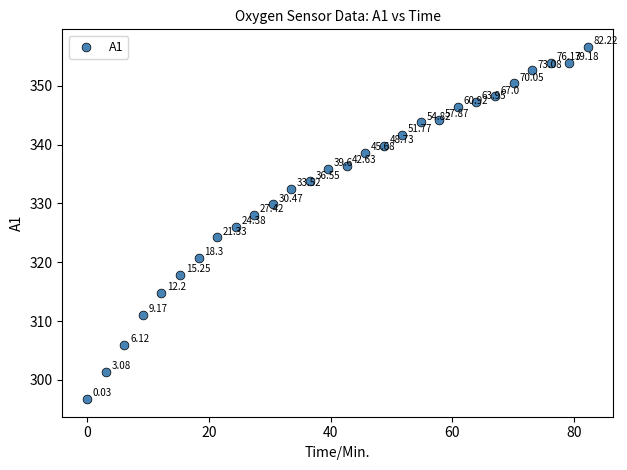

What is the range of X values (max minus min)?

82.2